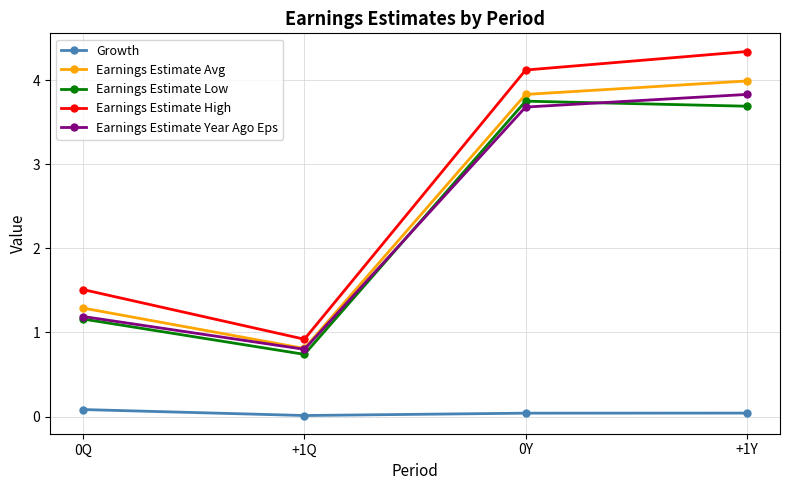

The value of Earnings Estimate Year Ago Eps at 0Y is 1.3. True or false?

False